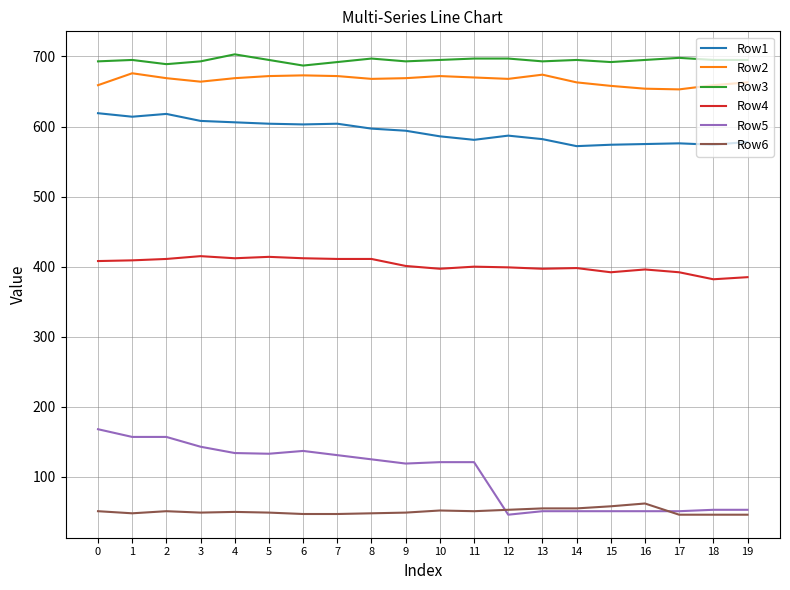

What is the total value across all series at 15?

2425